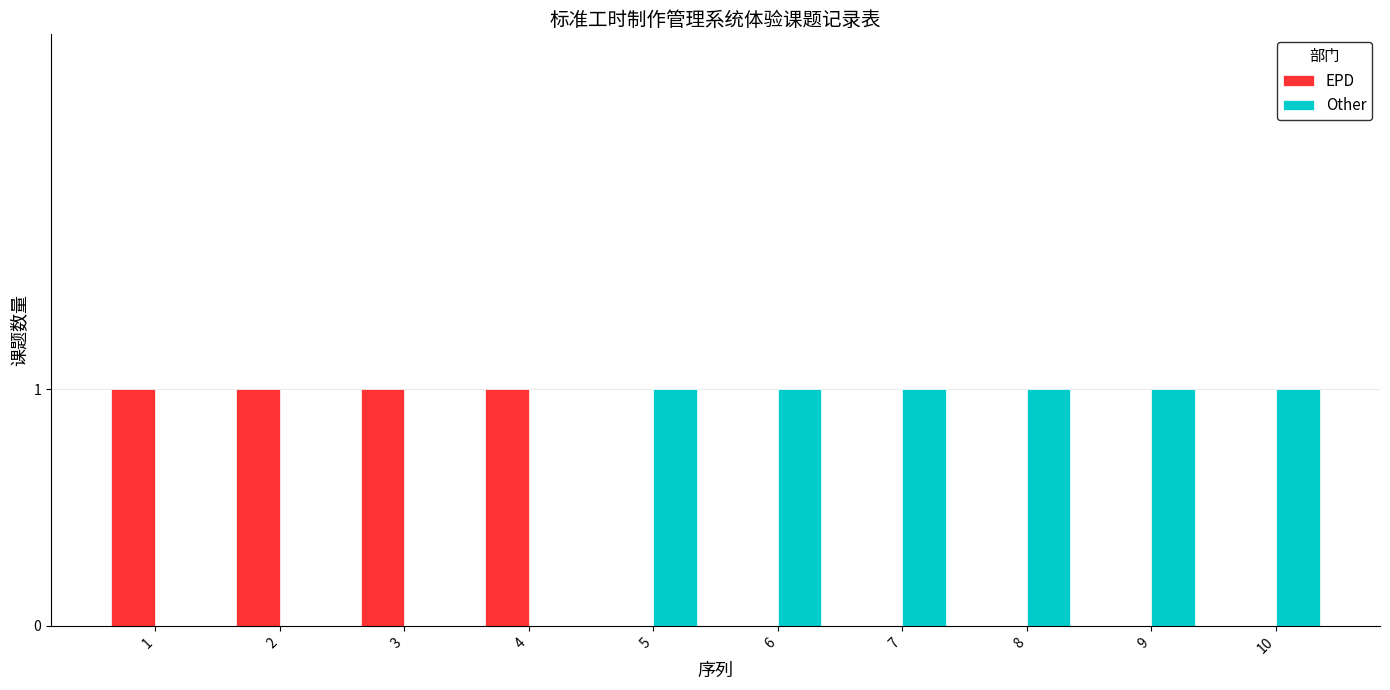

How many EPD values are between 0 and 1?

10